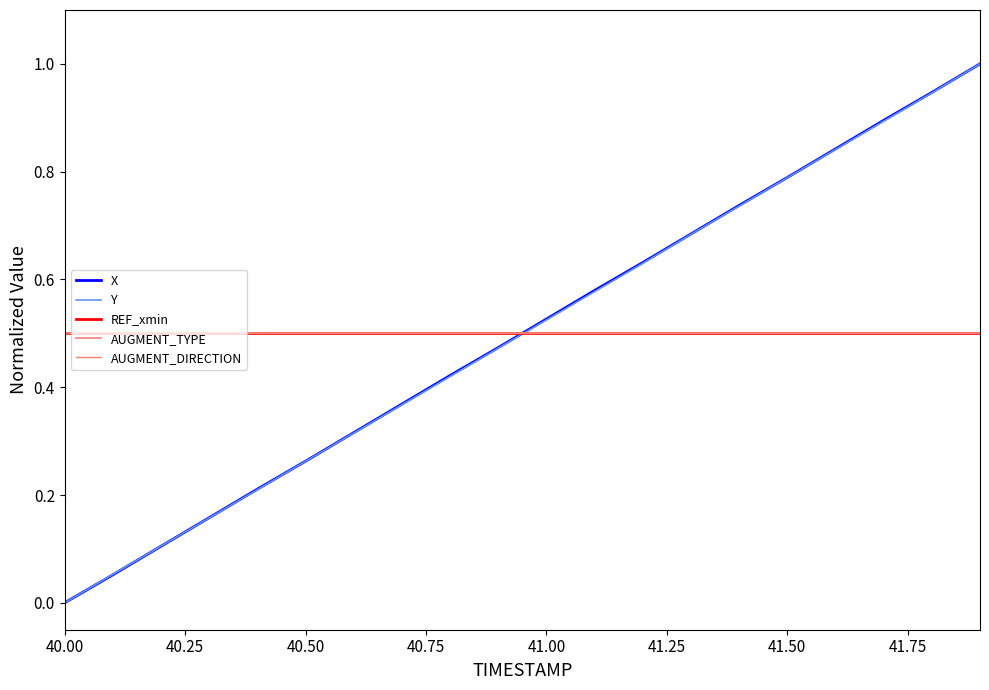

Is this an area chart (filled region under the line)?

No